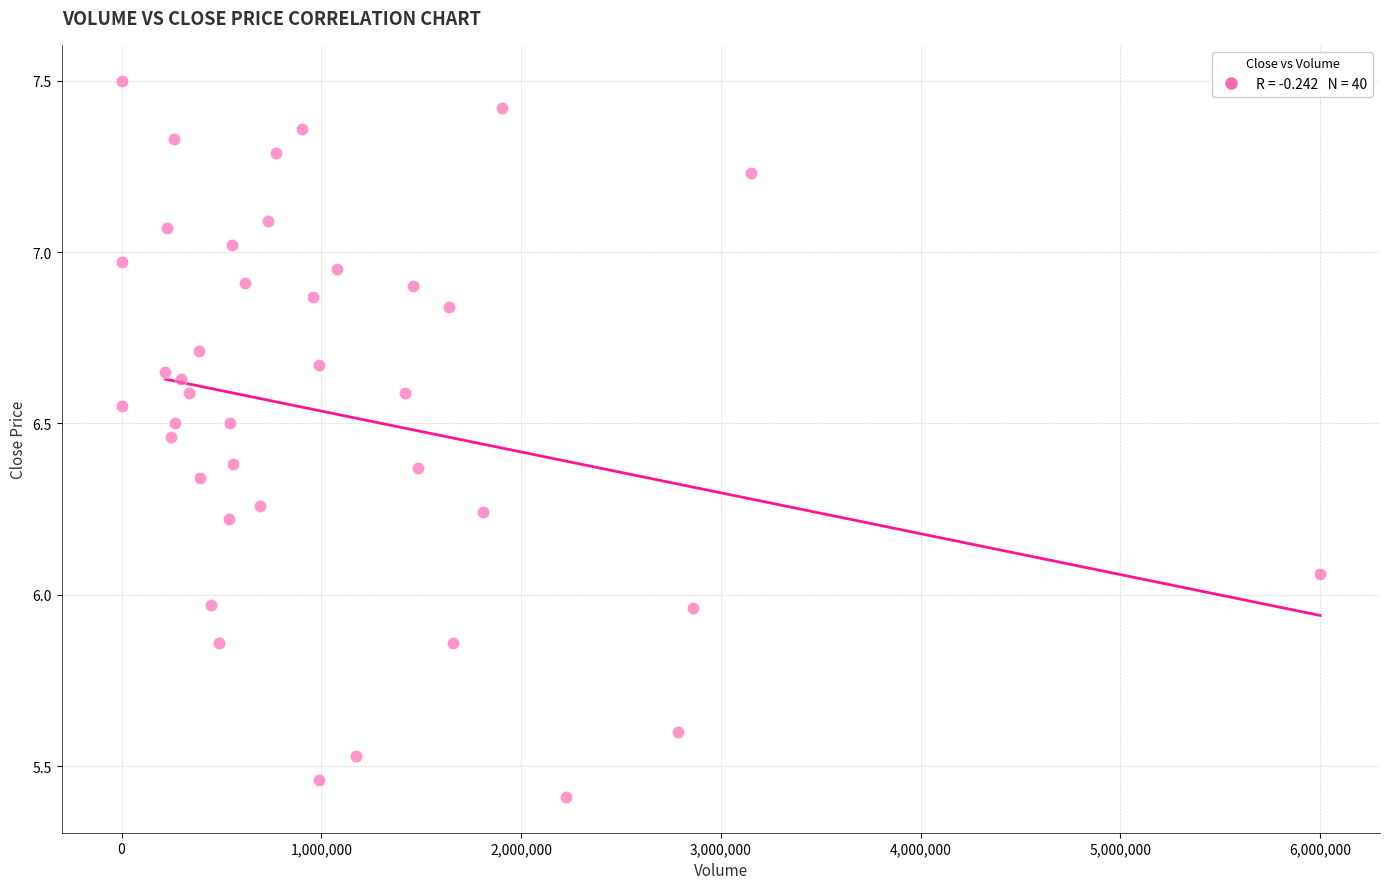

What is the range of X values (max minus min)?

5999069.0